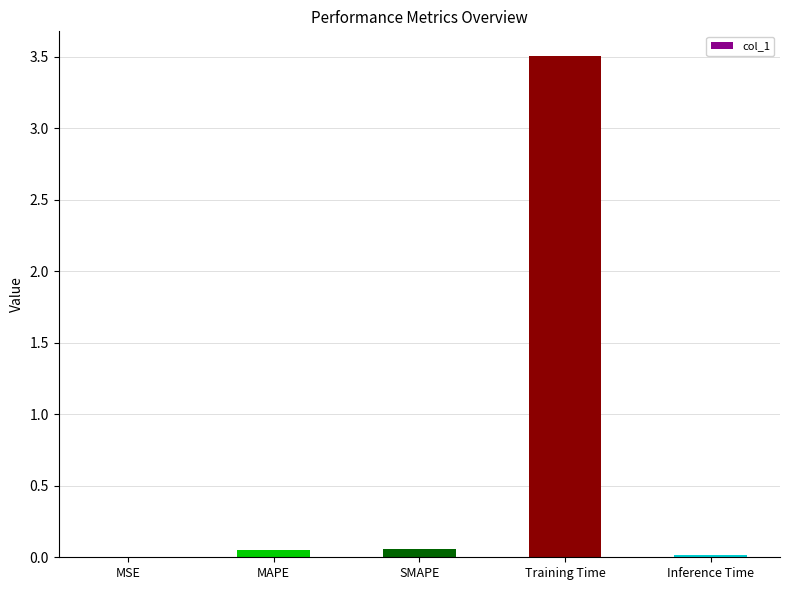

What is the change in value from MAPE to Training Time?

+3.4